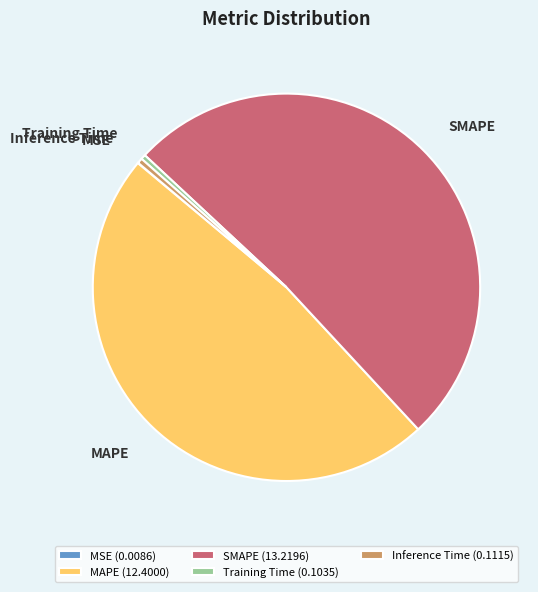

Is there any slice that represents more than half of the pie?

Yes